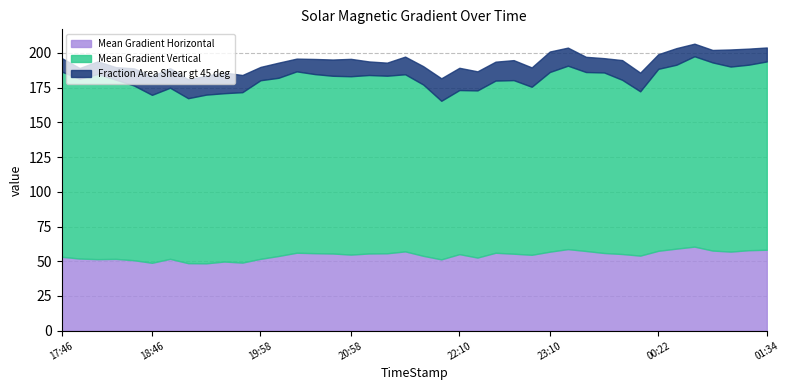

True or false: Mean Gradient Vertical and Fraction Area Shear gt 45 deg cross at least once.

False